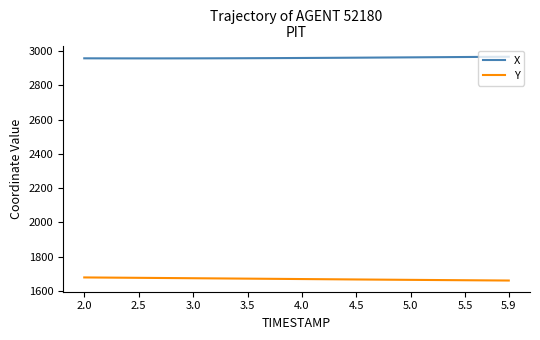

List the series in order of their overall mean, highest first.

X, Y